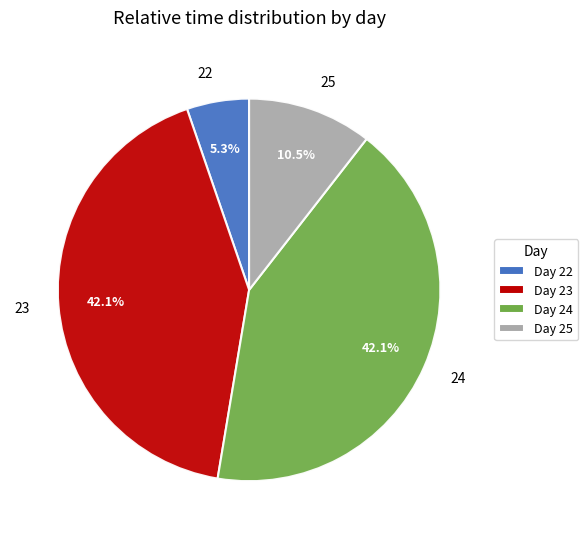

True or false: 23 accounts for 12% of the total.

False